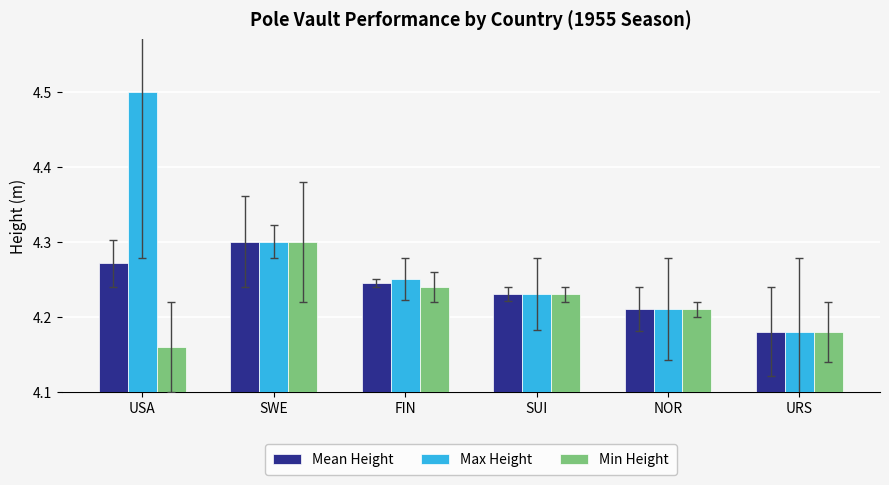

Rank the series by their average value, from lowest to highest.

Min Height, Mean Height, Max Height